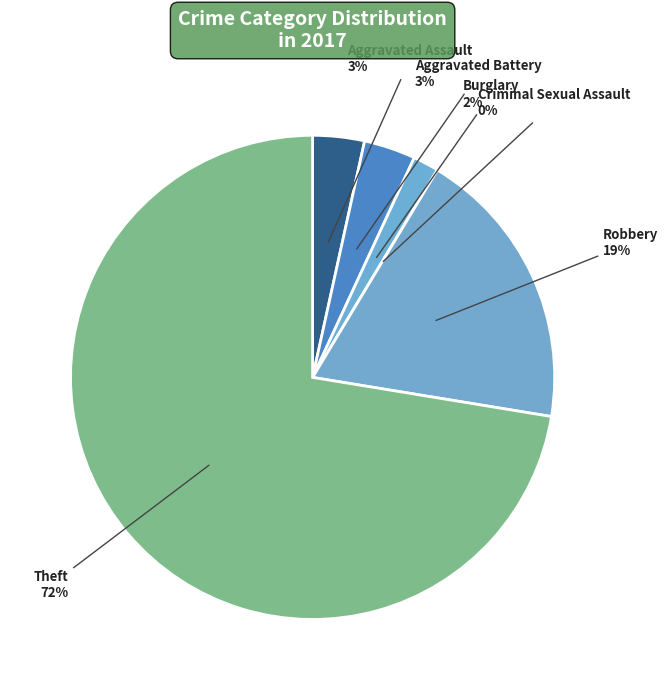

True or false: Aggravated Assault accounts for 1% of the total.

False